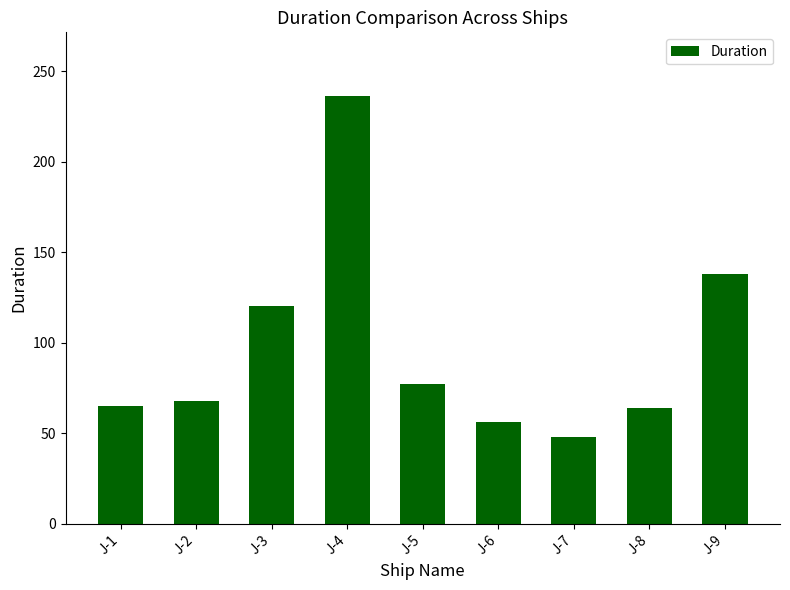

What is the value of the 3rd bar from the left?

120